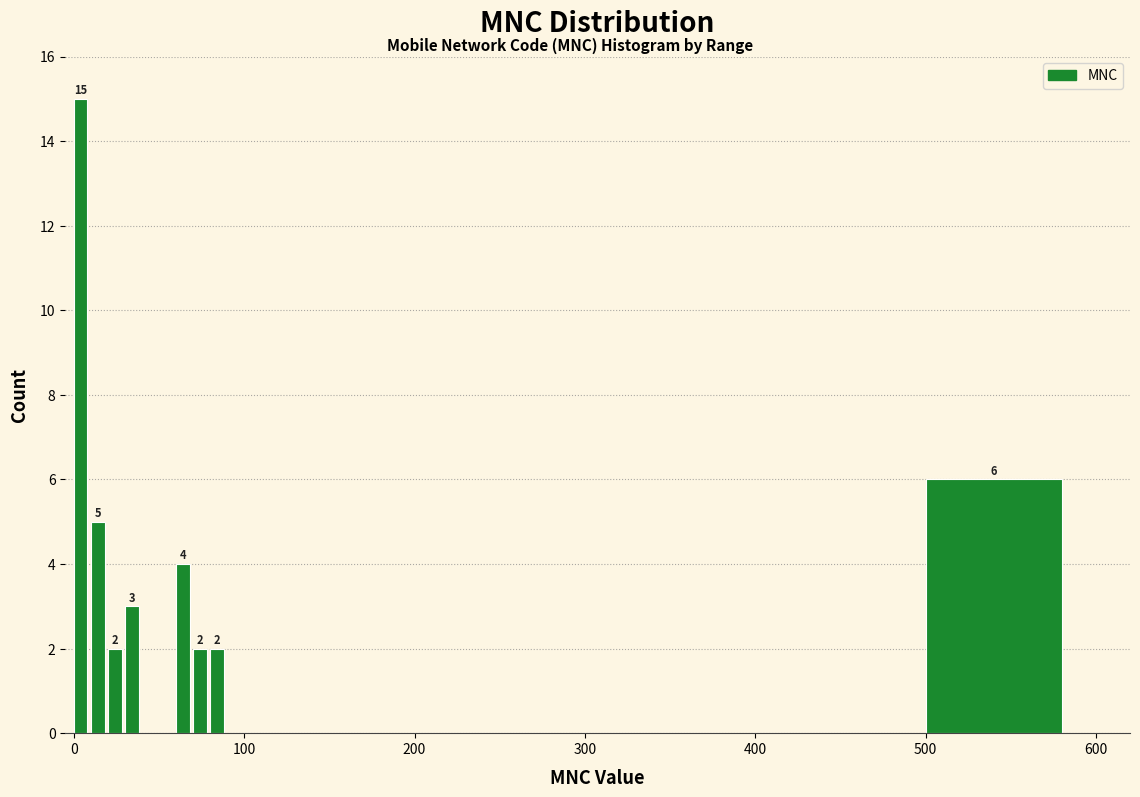

Read against the x-axis, roughly where is the centre of the tallest bar?

0